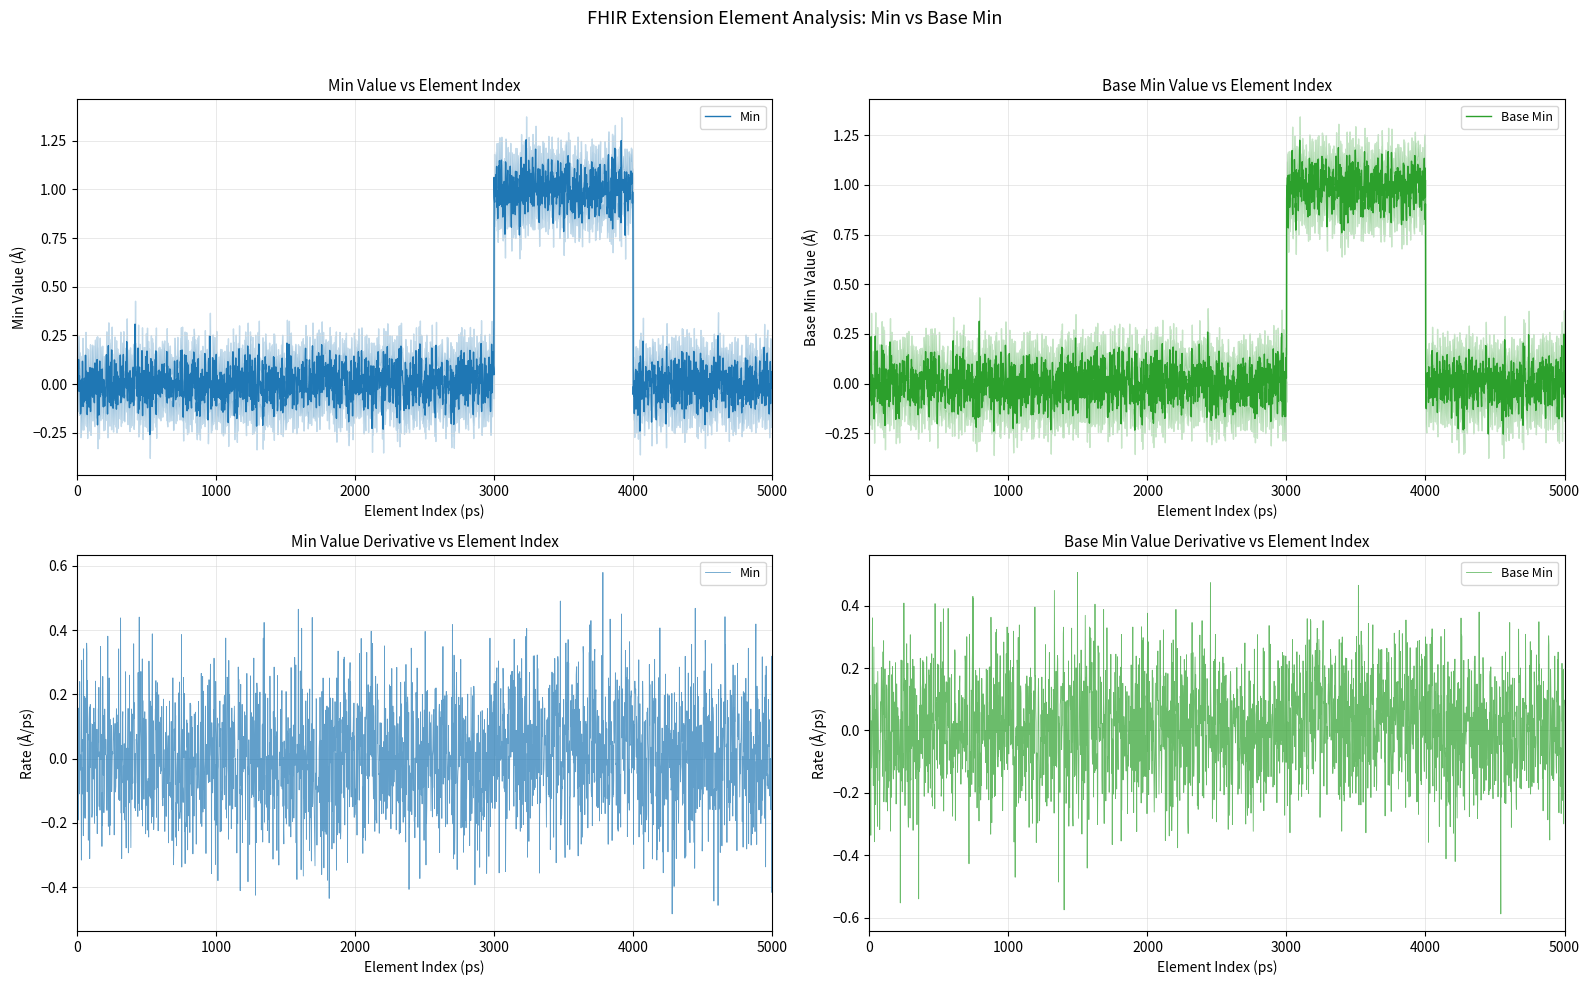

Reading left to right, what are all the values shown in this chart?

Min: 0	0	0	1	0
Base Min: 0	0	0	1	0